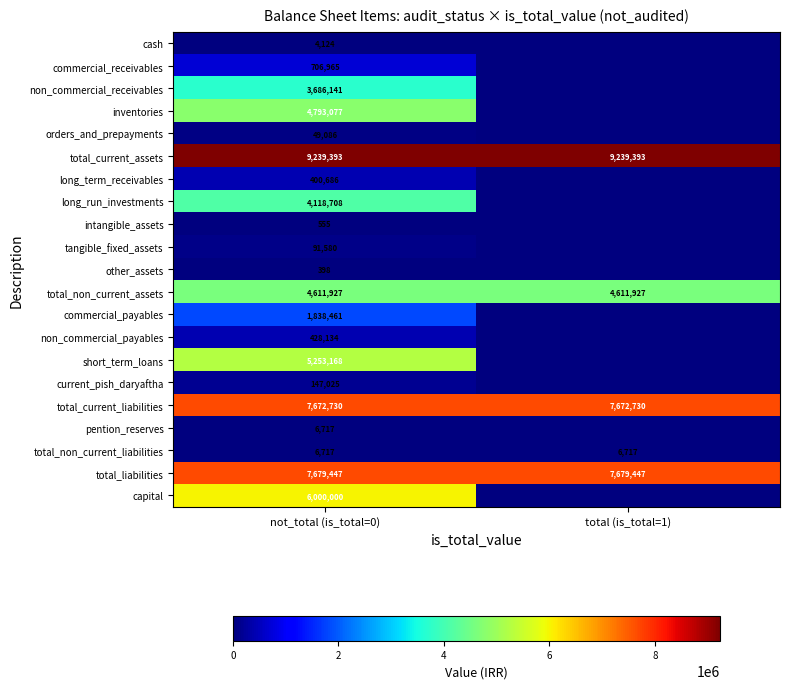

What is the average value of the total_current_liabilities series?

7672730